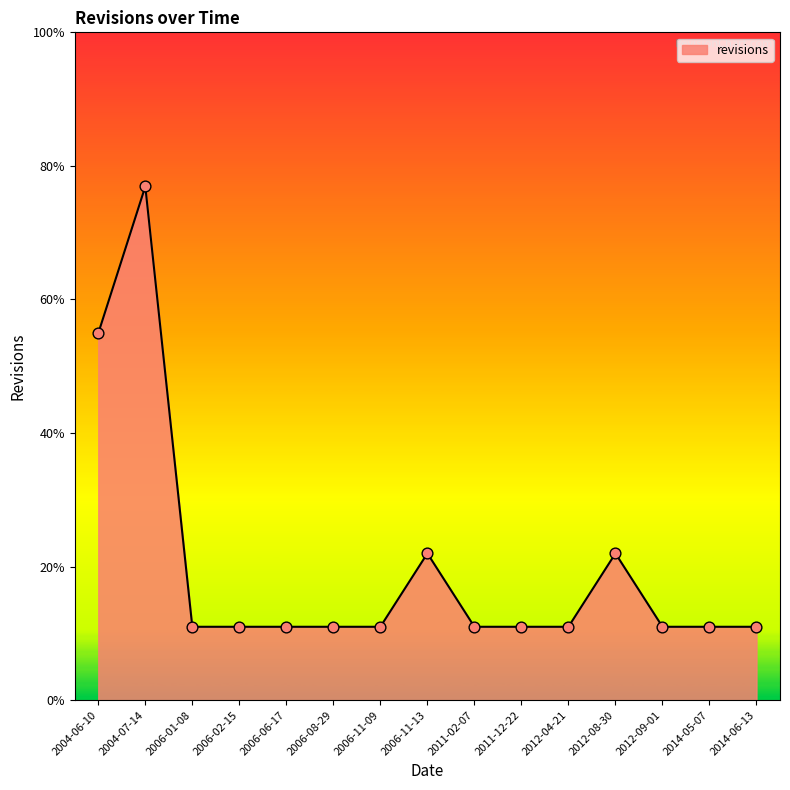

Which has a higher value, 2004-07-14 or 2006-06-17?

2004-07-14